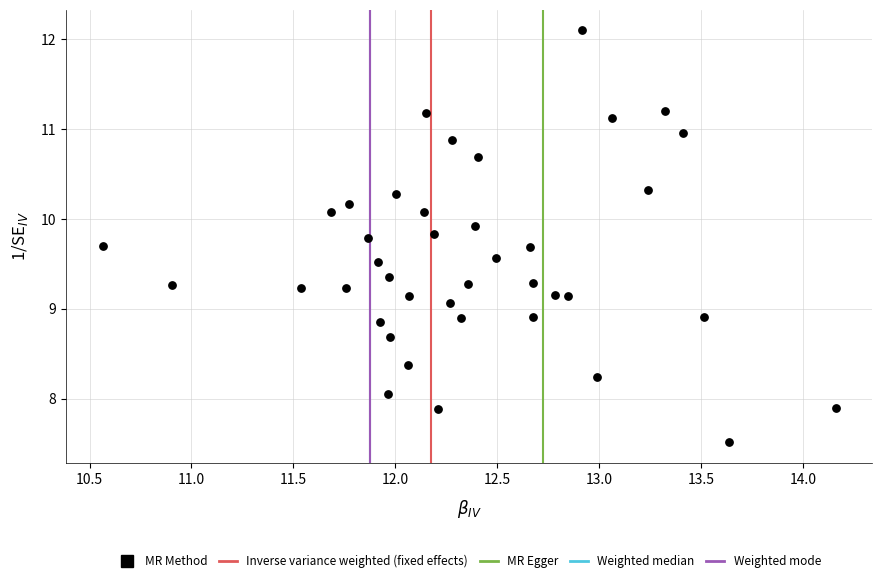

What is the range of X values (max minus min)?

3.6